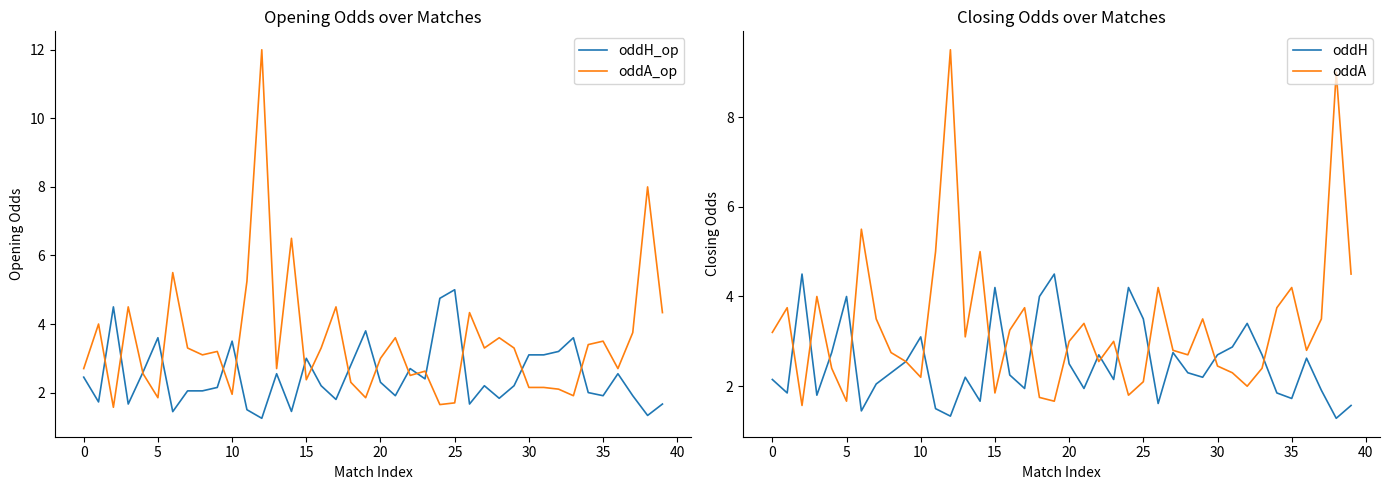

What is the minimum value for oddA_op?

1.6